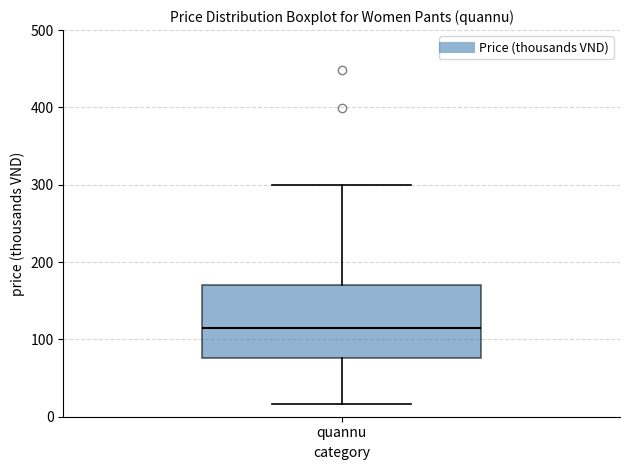

Where is the lower edge of the box for quannu on the y-axis? The values are not printed on the chart, so give them approximately, as read against the axis.

80